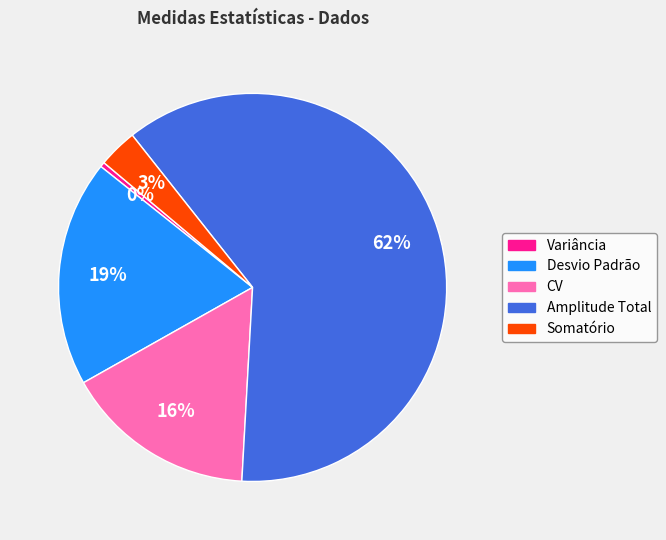

Which category has the biggest portion of the pie?

Amplitude Total